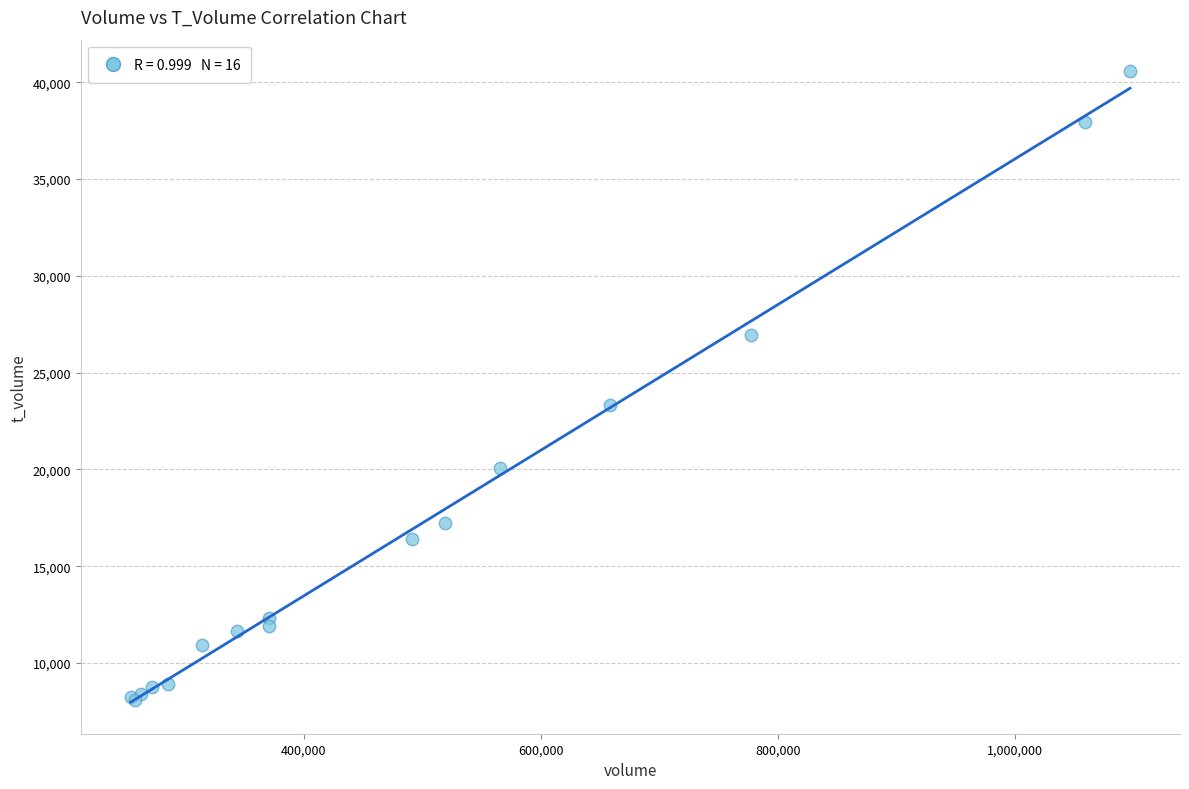

What Y value in the scatter plot is closest to 24339?

23341